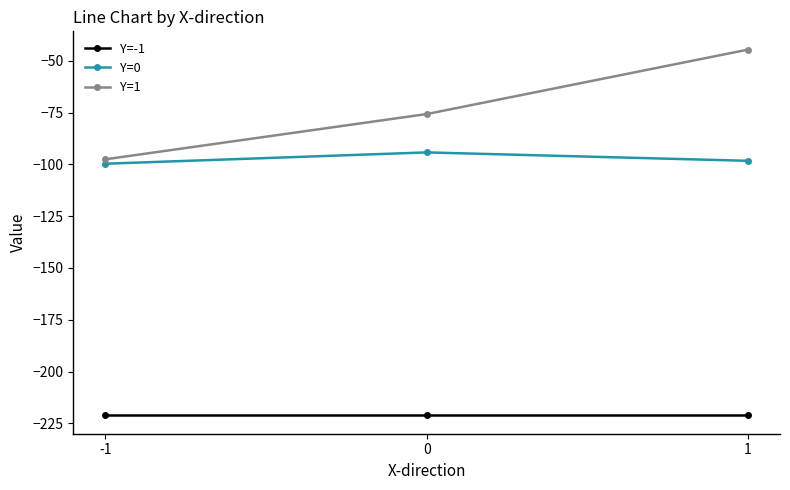

Reading left to right, list all the values displayed in this chart.

Y=-1: -1=-221.2	0=-221.2	1=-221.2
Y=0: -1=-99.7	0=-94.2	1=-98.3
Y=1: -1=-97.5	0=-75.7	1=-44.6